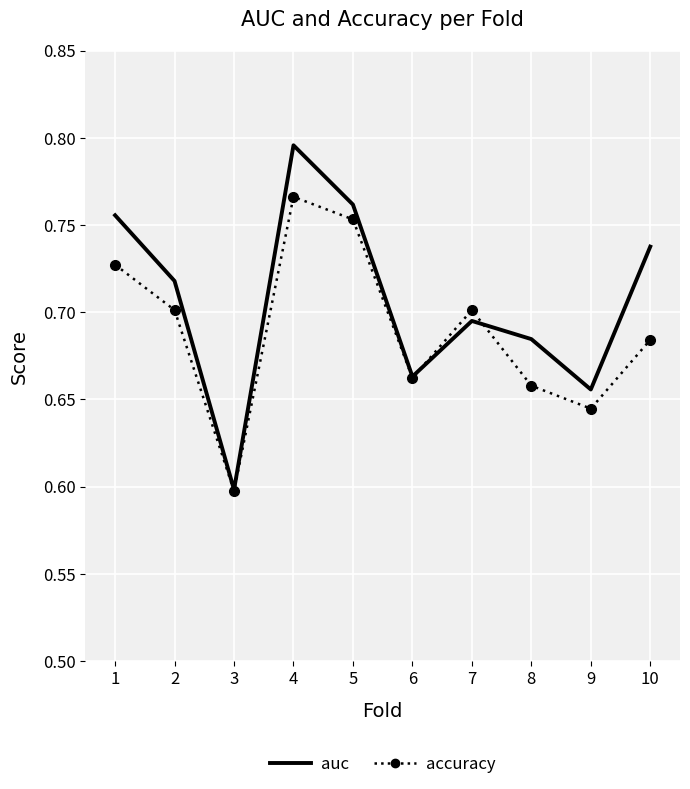

What are all the series names shown in the legend?

auc, accuracy